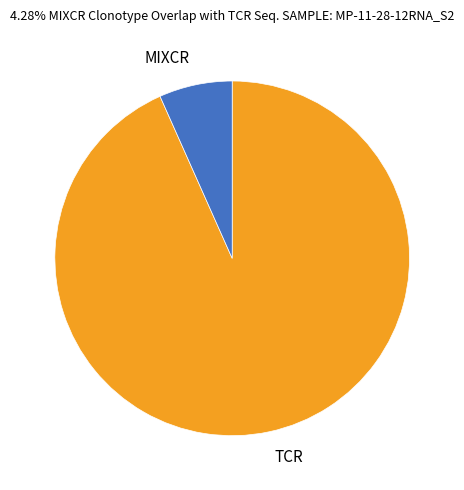

Is TCR the majority of the pie?

Yes